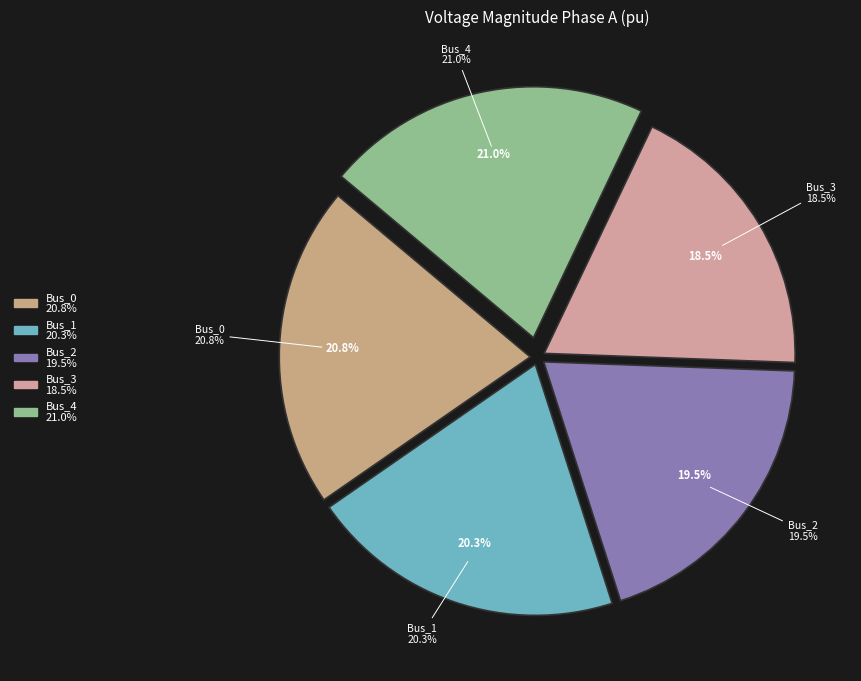

Is there a majority slice in this chart?

No